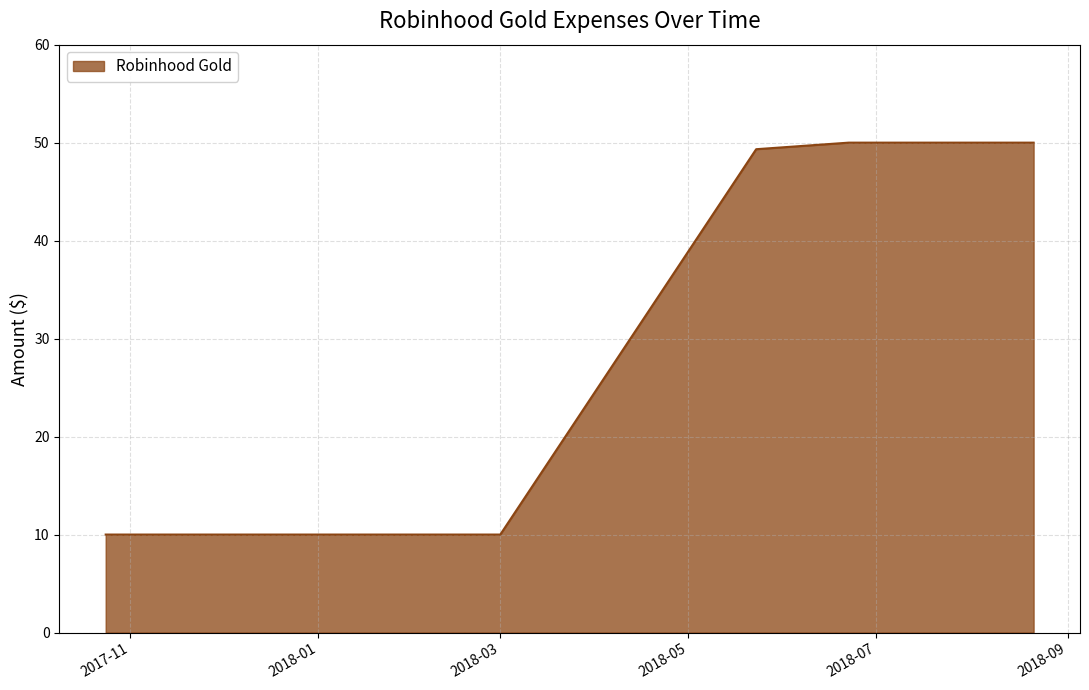

What is the smallest value displayed?

10.0